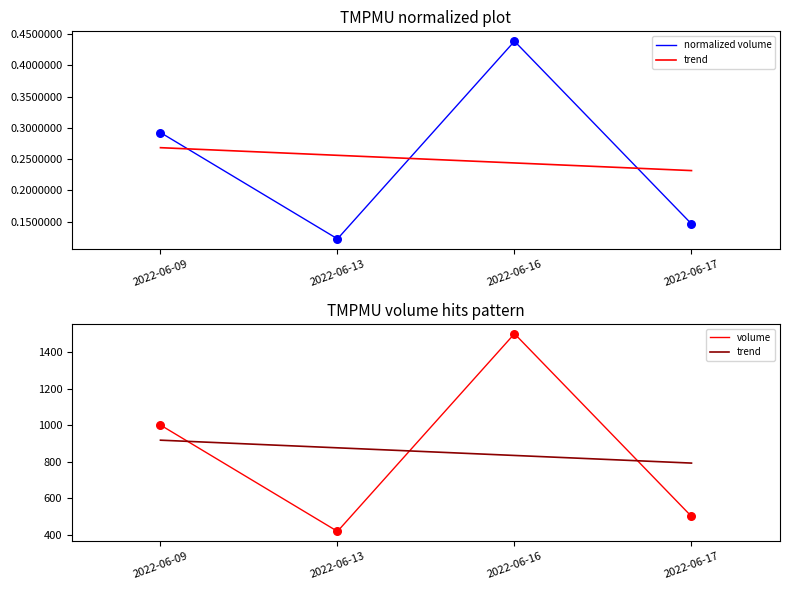

Is the value of trend at 2022-06-13 greater than the value of normalized volume at 2022-06-17?

Yes